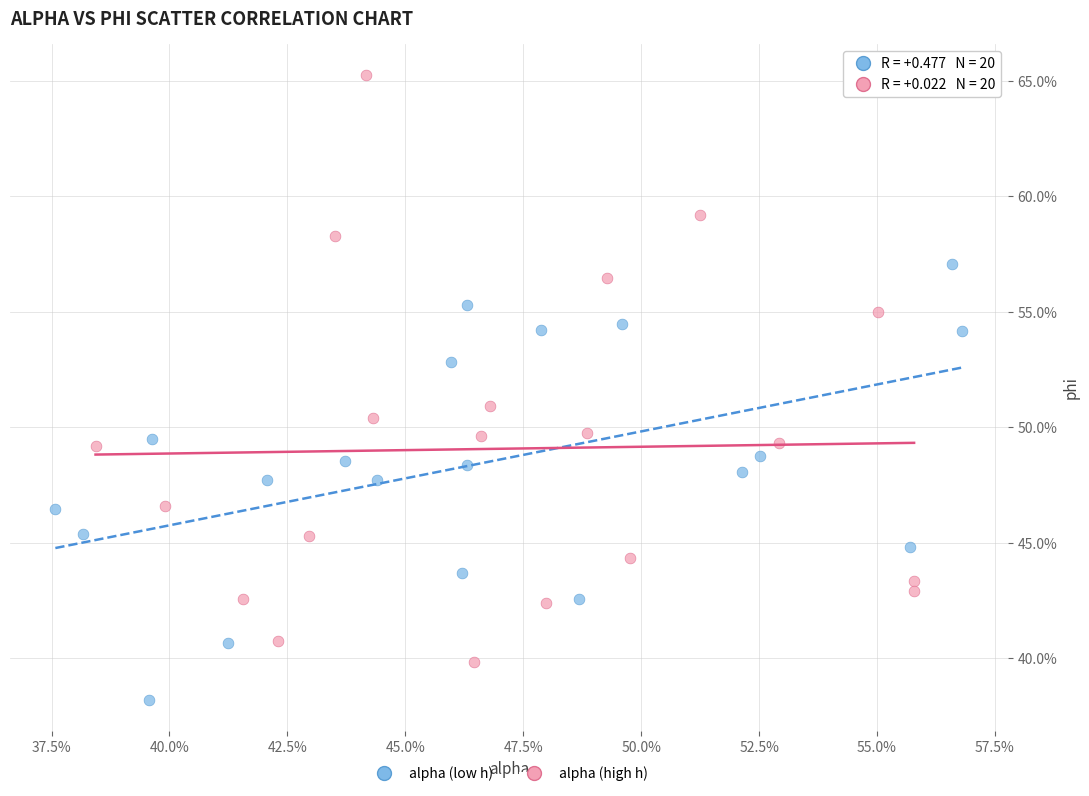

Which series has the largest Y range (max minus min)?

alpha (high h)